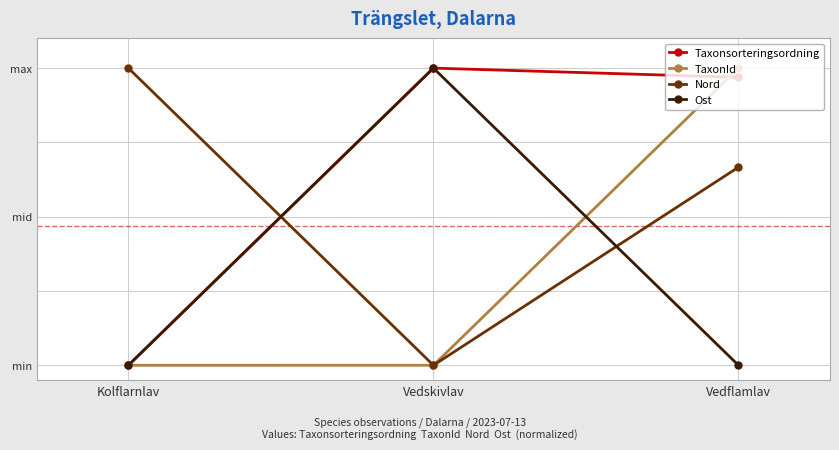

What are all the series names shown in the legend?

Taxonsorteringsordning, TaxonId, Nord, Ost